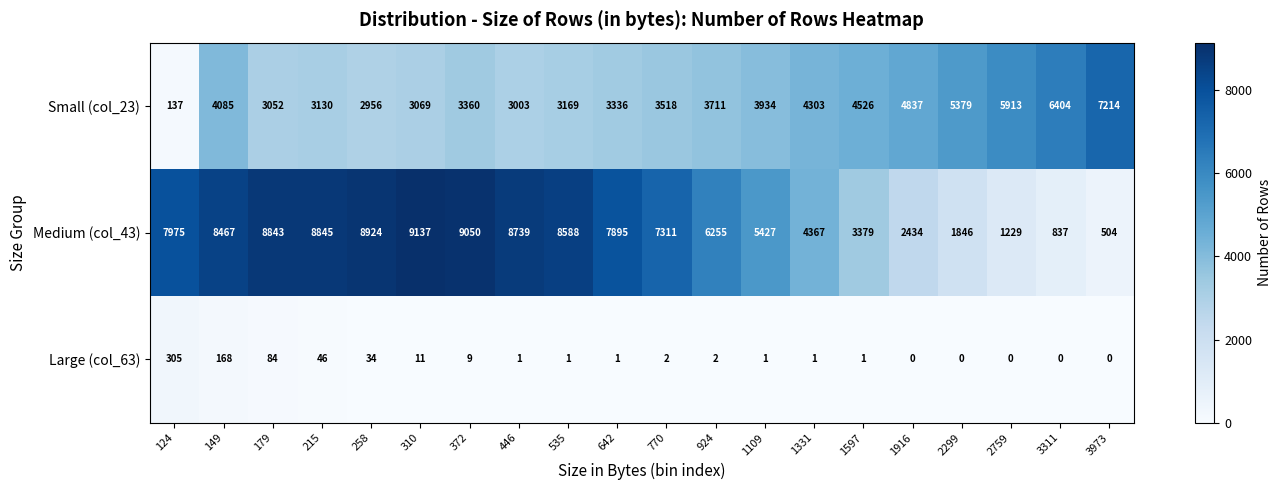

Which series changed the most between 215 and 1597?

Medium (col_43)